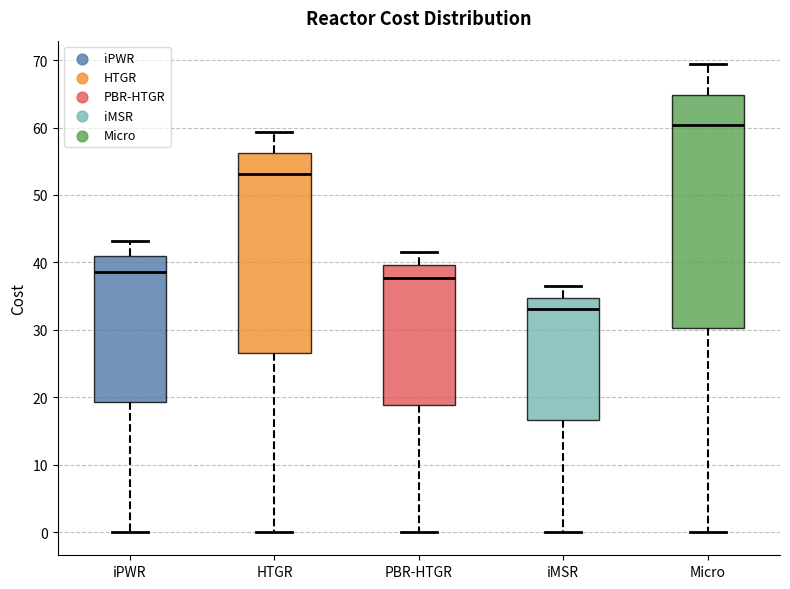

Where does the median line of the box for iPWR sit on the y-axis? The values are not printed on the chart, so give them approximately, as read against the axis.

39